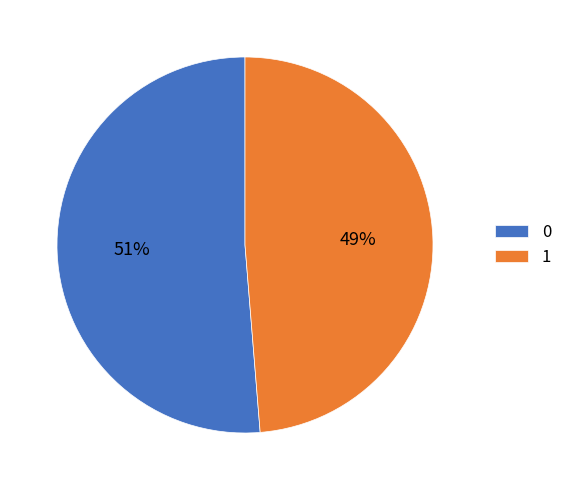

Count the number of slices in the pie.

2